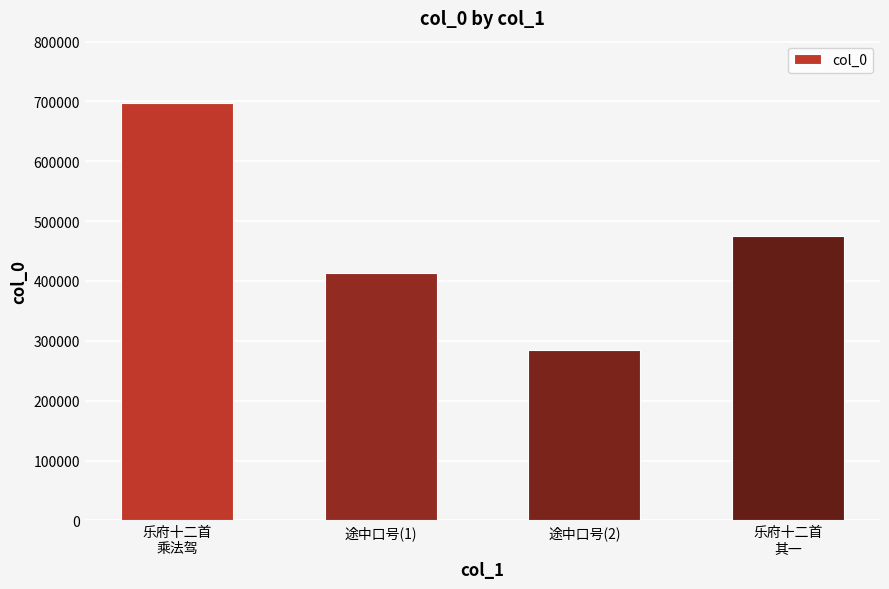

What position from the right is 乐府十二首
乘法驾?

4